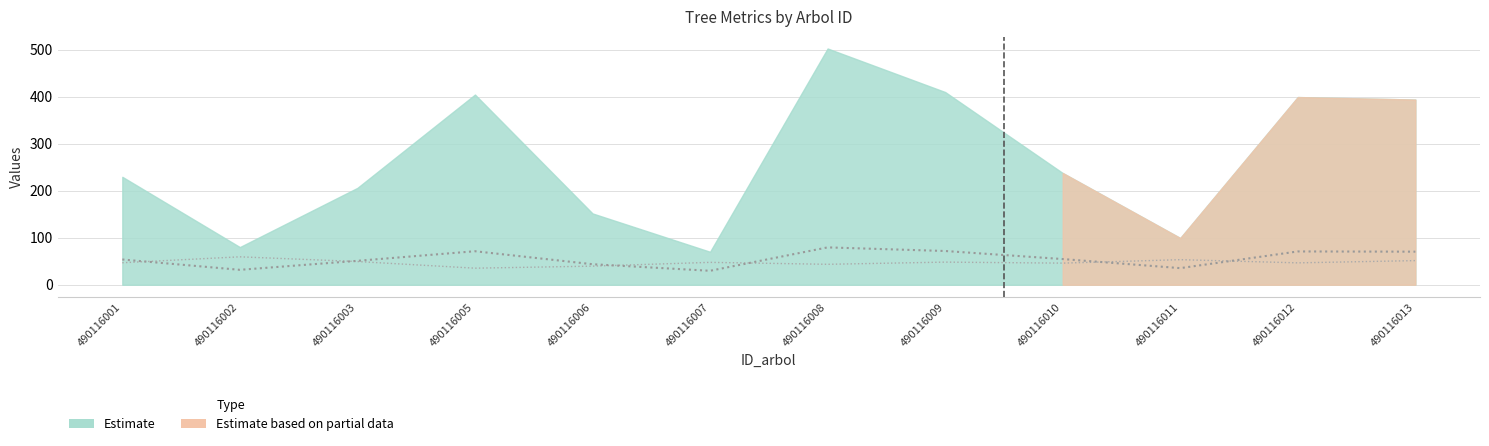

What is the difference between the circunferencia_normal values at 490116013 and 490116008?

9.1